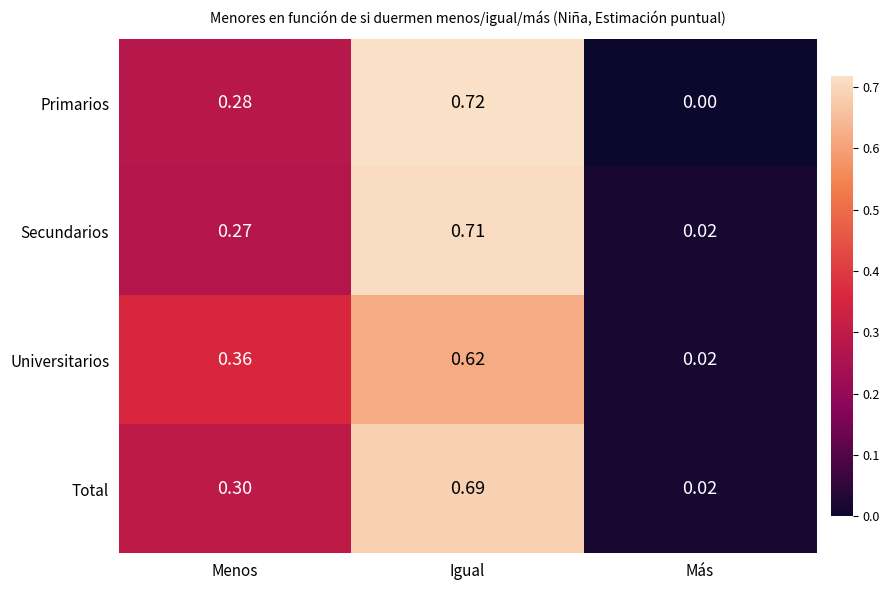

Which series has the largest range (max minus min)?

Primarios